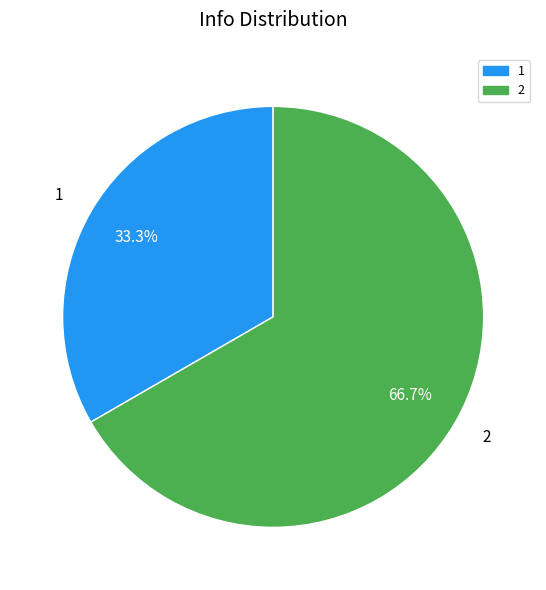

How many segments does this pie chart have?

2